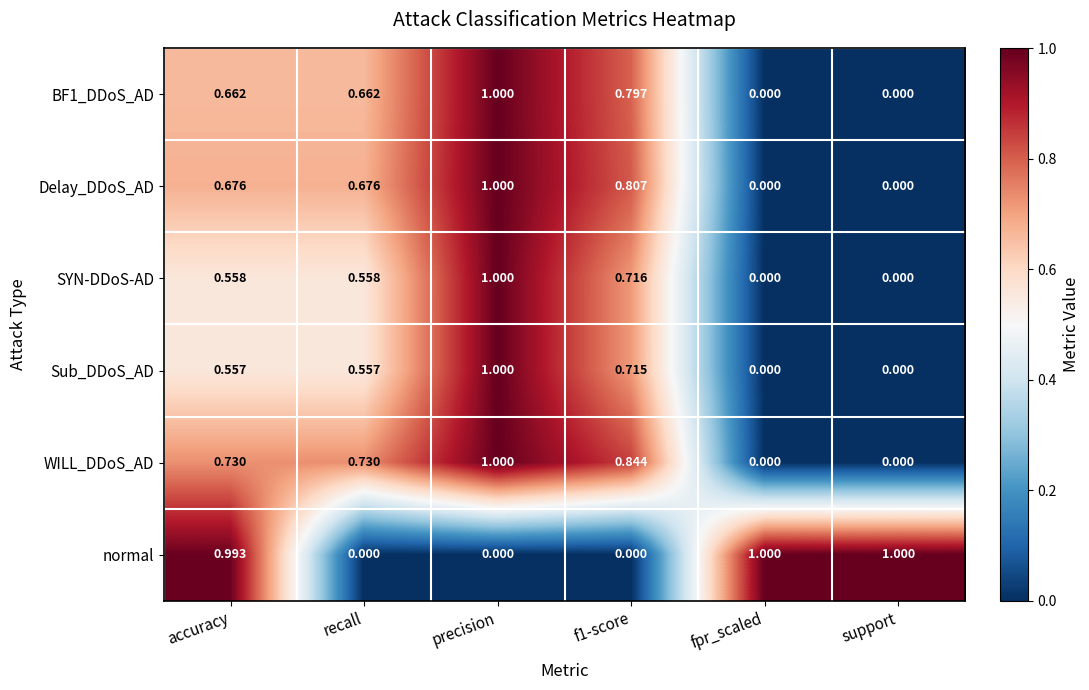

What is the spread (max minus min) of values at fpr_scaled?

1.0